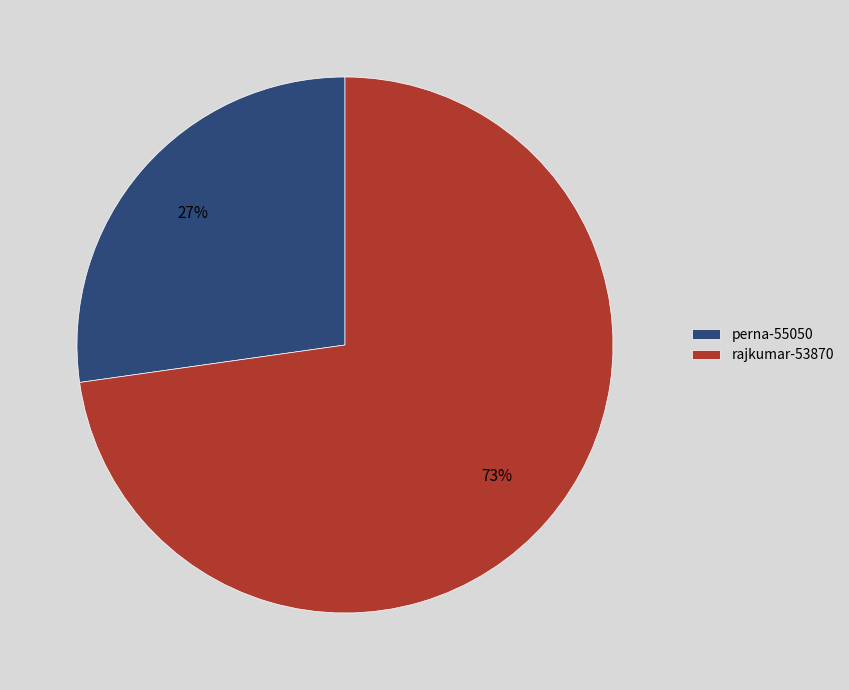

To the nearest percent, what is the difference between the rajkumar-53870 and perna-55050 slice percentages?

46%